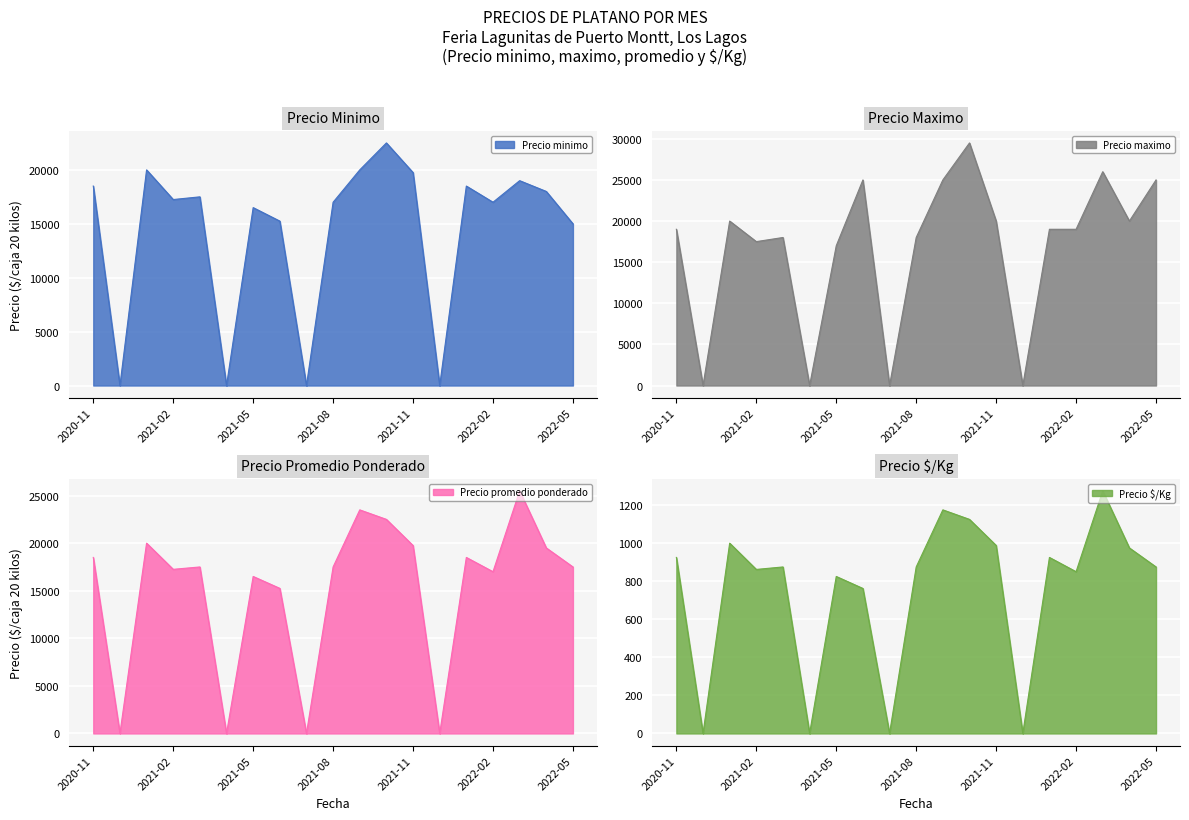

Reading right to left, list all the values displayed in this chart.

Precio minimo: 15000	18000	19000	17000	18500	0	19750	22500	20000	17000	0	15250	16500	0	17500	17250	20000	0	18500
Precio maximo: 25000	20000	26000	19000	19000	0	20000	29500	25000	18000	0	25000	17000	0	18000	17500	20000	0	19000
Precio promedio ponderado: 17500	19500	25500	17000	18500	0	19750	22500	23500	17500	0	15250	16500	0	17500	17250	20000	0	18500
Precio $/Kg: 875	975	1275	850	925	0	988	1125	1175	875	0	762	825	0	875	862	1000	0	925